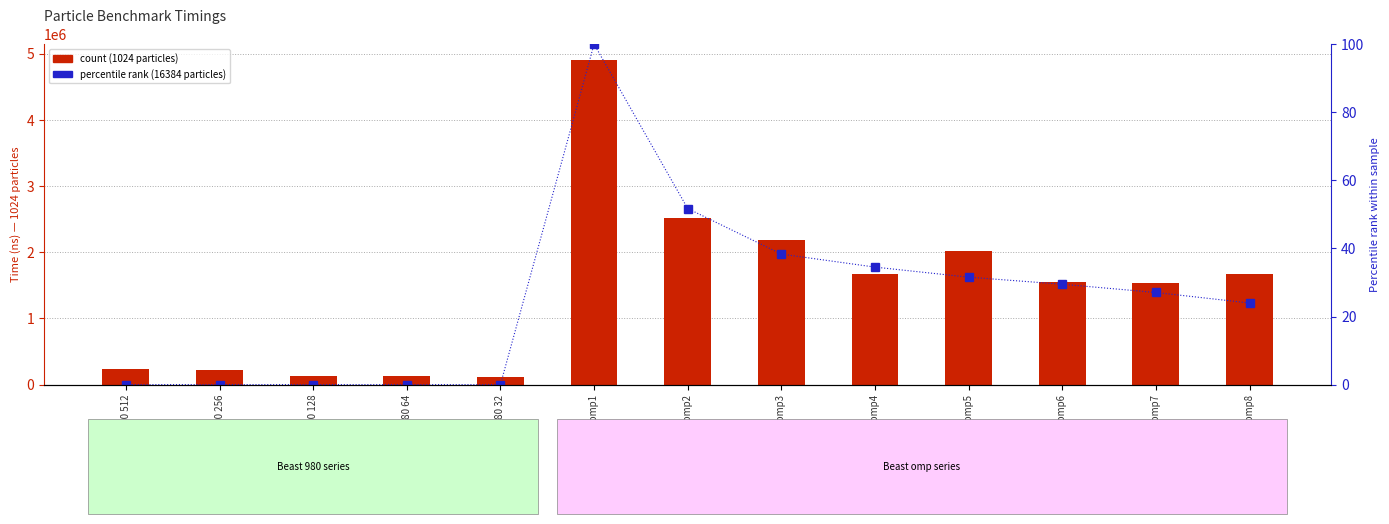

Which category has the lowest value in the count (1024 particles) series?

Beast 980 32